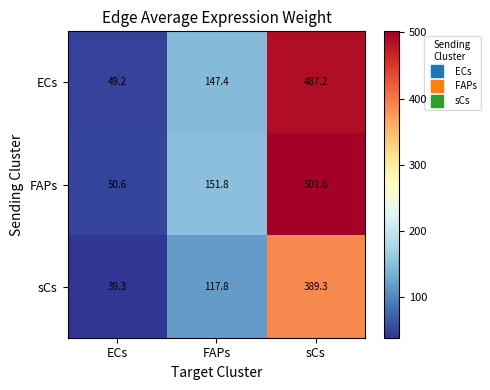

Reading left to right, extract all data points from this chart.

ECs: ECs=49.2	FAPs=147.4	sCs=487.2
FAPs: ECs=50.6	FAPs=151.8	sCs=501.6
sCs: ECs=39.3	FAPs=117.8	sCs=389.3